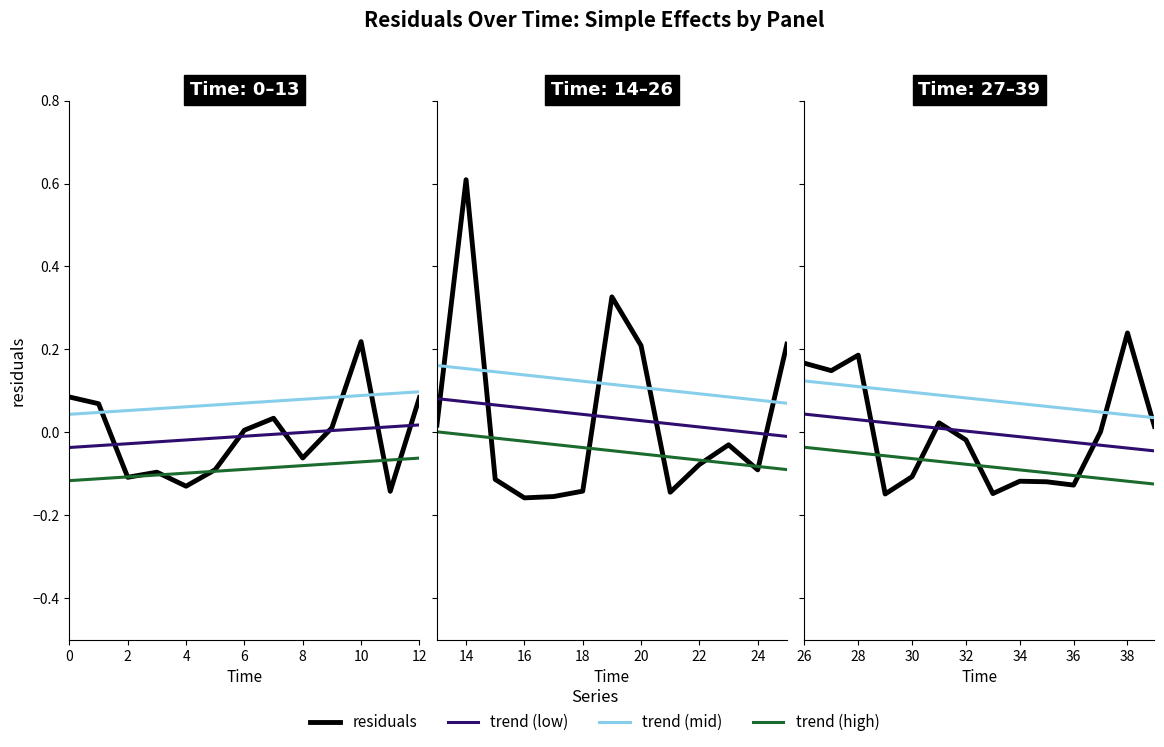

Which series has the largest total across all categories?

trend (mid)